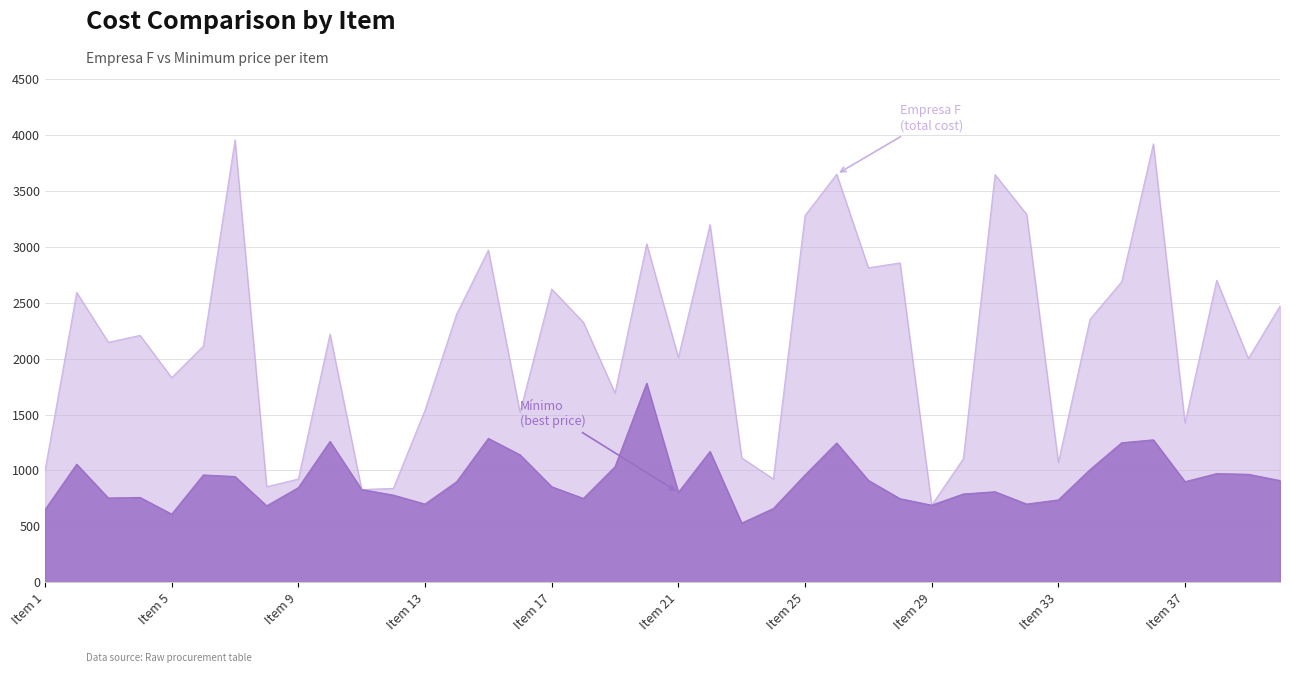

Between Item 39 and Item 13, which is larger?

Item 39